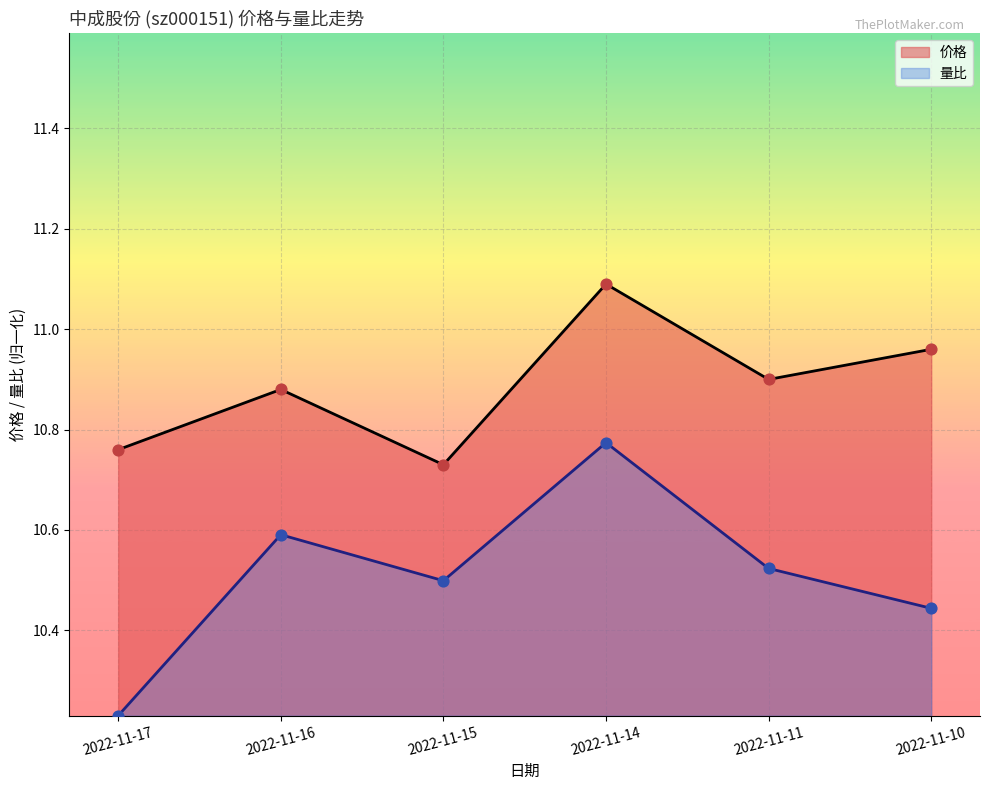

Which series reaches the minimum Y coordinate?

量比